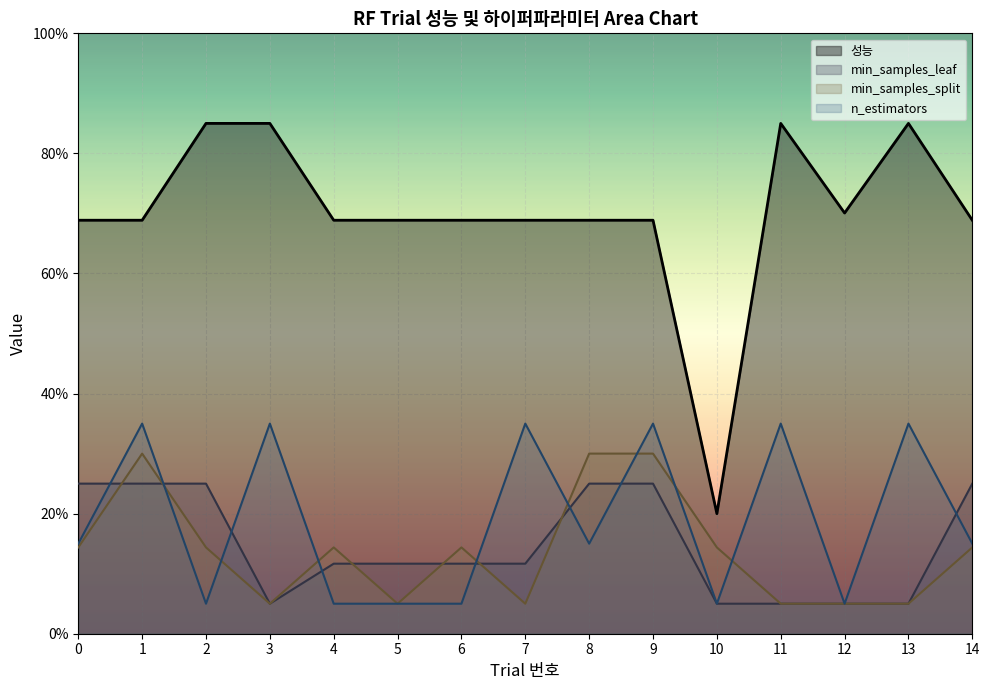

Reading right to left, what are all the values shown in this chart?

성능: 14=0.7	13=0.9	12=0.7	11=0.9	10=0.2	9=0.7	8=0.7	7=0.7	6=0.7	5=0.7	4=0.7	3=0.9	2=0.9	1=0.7	0=0.7
min_samples_leaf: 14=0.2	13=0.1	12=0.1	11=0.1	10=0.1	9=0.2	8=0.2	7=0.1	6=0.1	5=0.1	4=0.1	3=0.1	2=0.2	1=0.2	0=0.2
min_samples_split: 14=0.1	13=0.1	12=0.1	11=0.1	10=0.1	9=0.3	8=0.3	7=0.1	6=0.1	5=0.1	4=0.1	3=0.1	2=0.1	1=0.3	0=0.1
n_estimators: 14=0.1	13=0.3	12=0.1	11=0.3	10=0.1	9=0.3	8=0.1	7=0.3	6=0.1	5=0.1	4=0.1	3=0.3	2=0.1	1=0.3	0=0.1